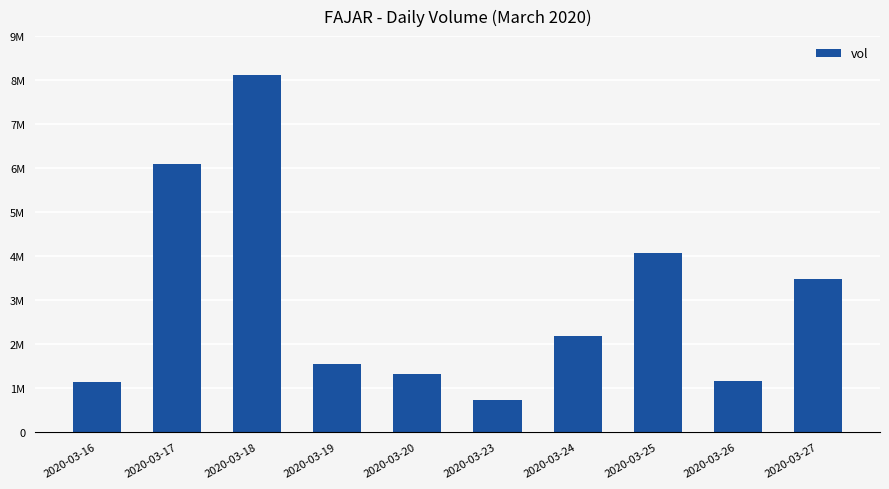

What is the difference between the values at 2020-03-25 and 2020-03-24?

1889700